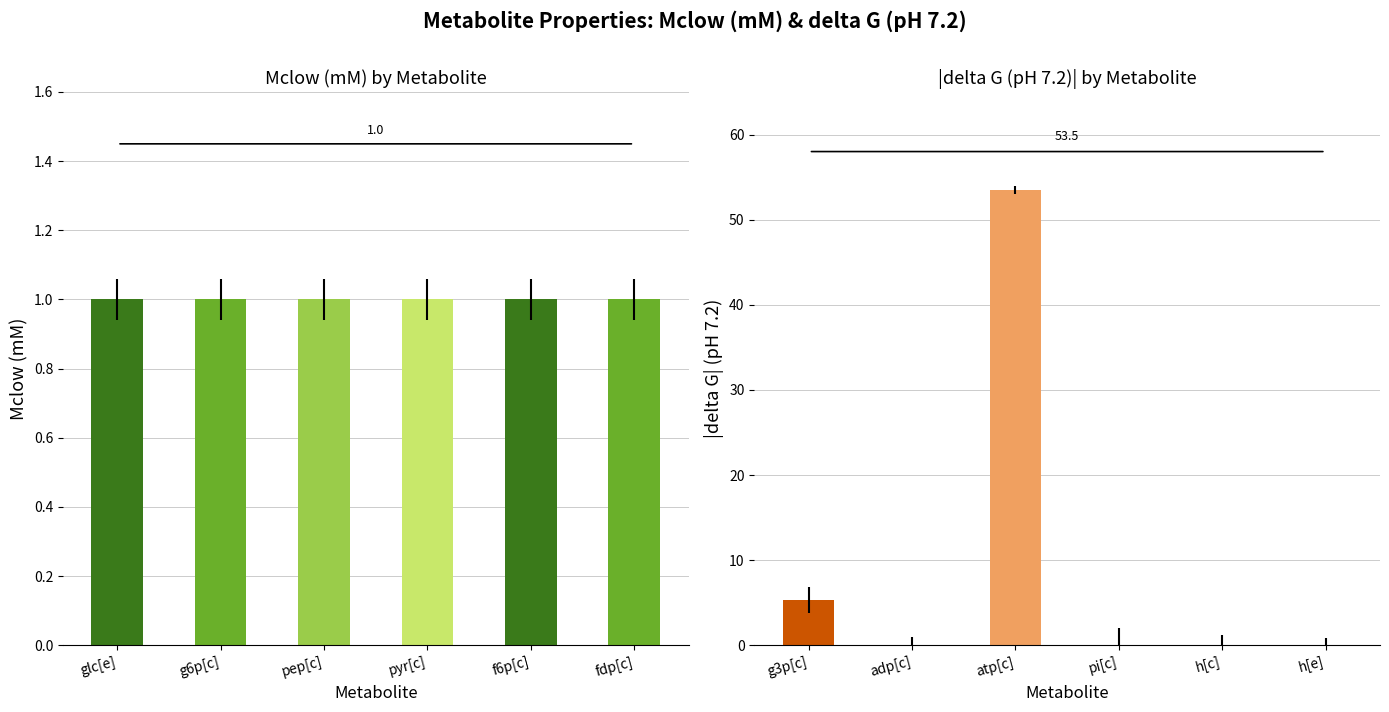

What value does the Mclow (mM) series have at g6p[c]?

1.0